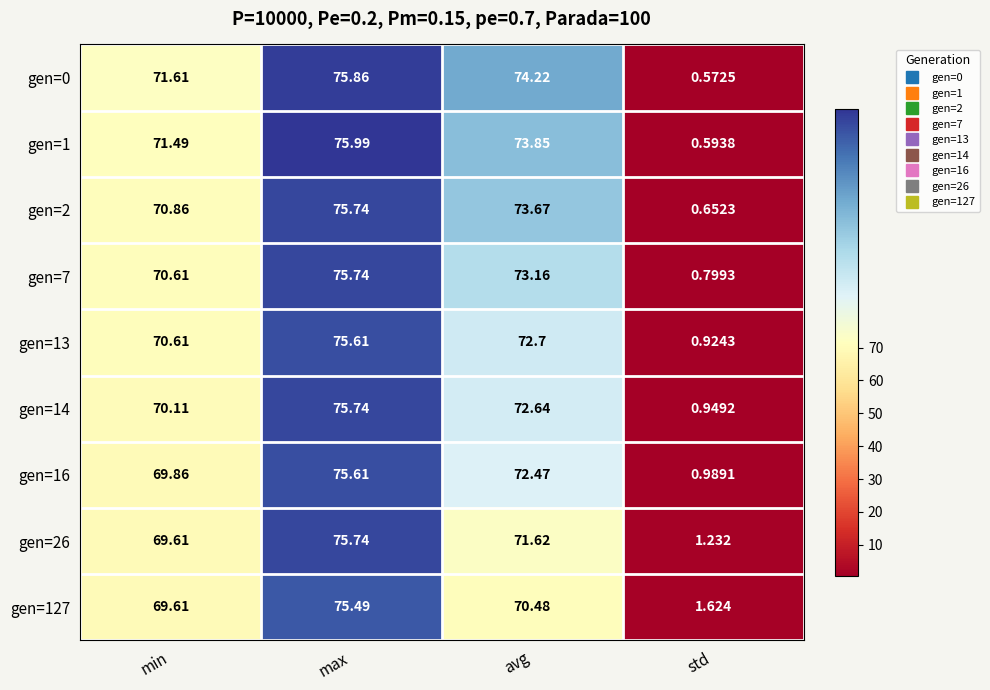

At which category does the chart reach its minimum across all series?

std